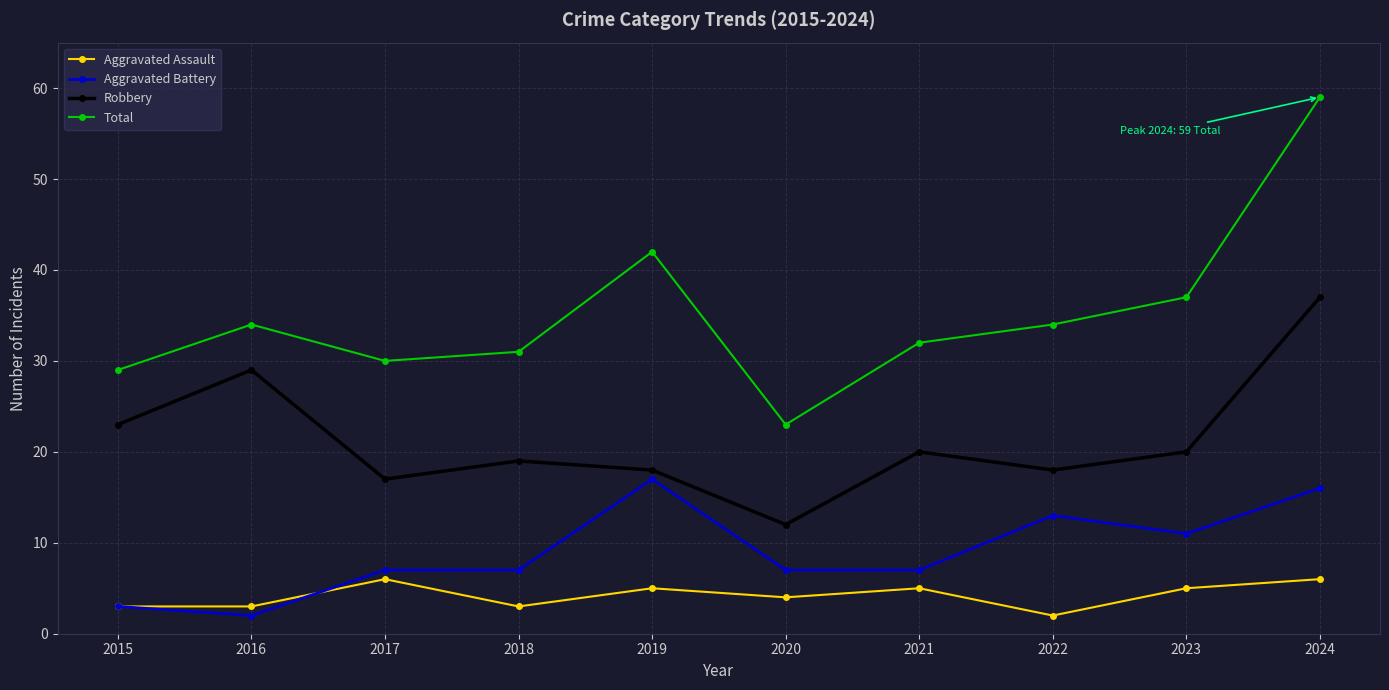

The Aggravated Battery series shows 2 at 2018. True or false?

False